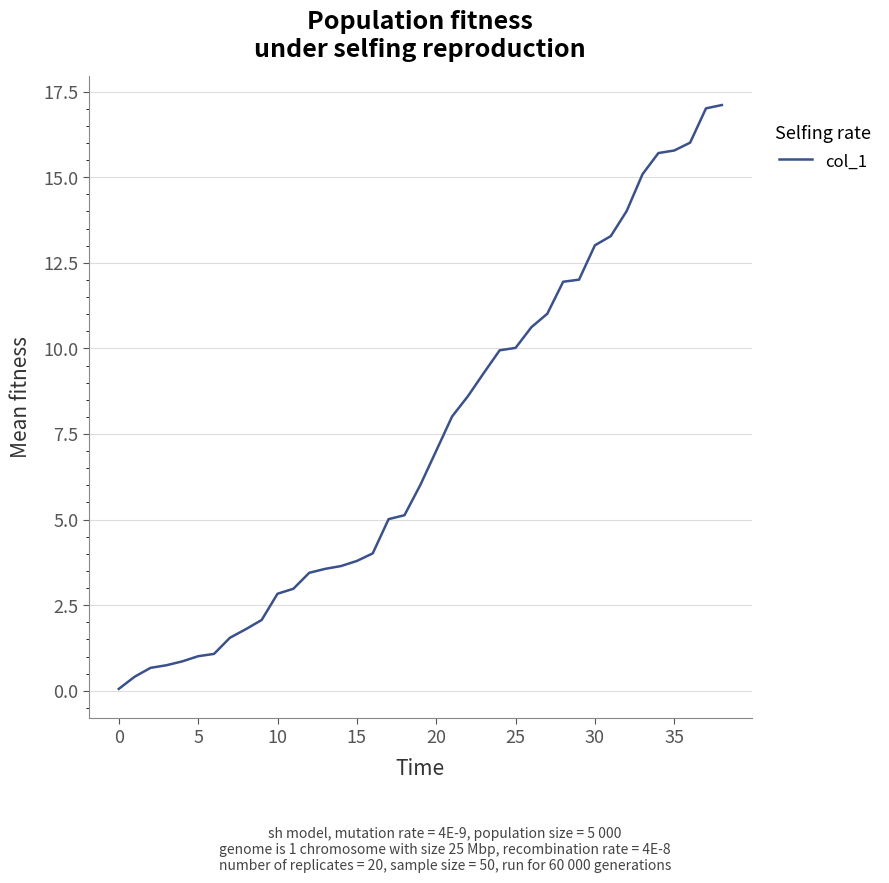

What is the difference between the maximum and minimum values?

17.1